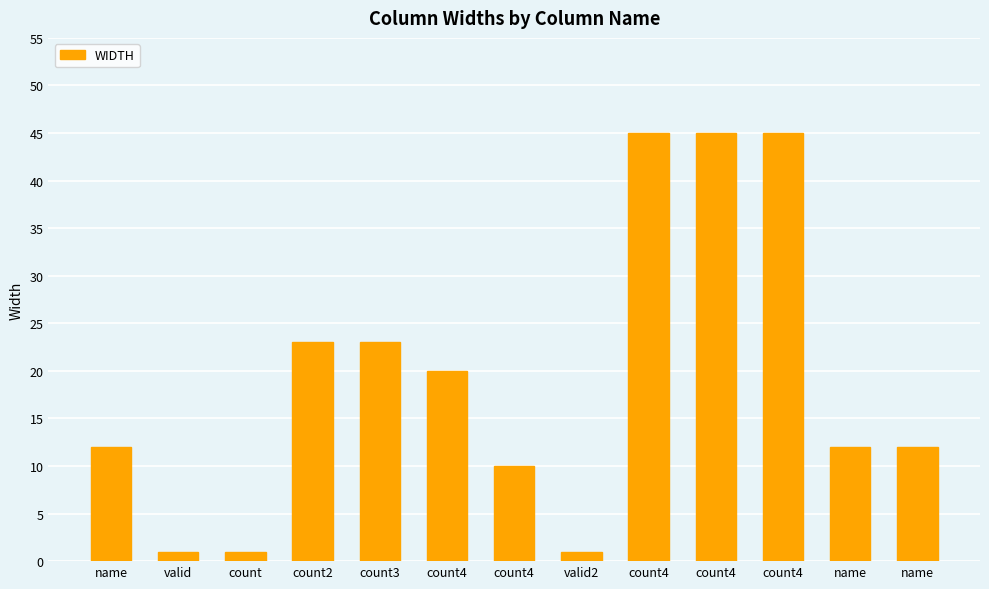

How many categories are shown in the chart?

13